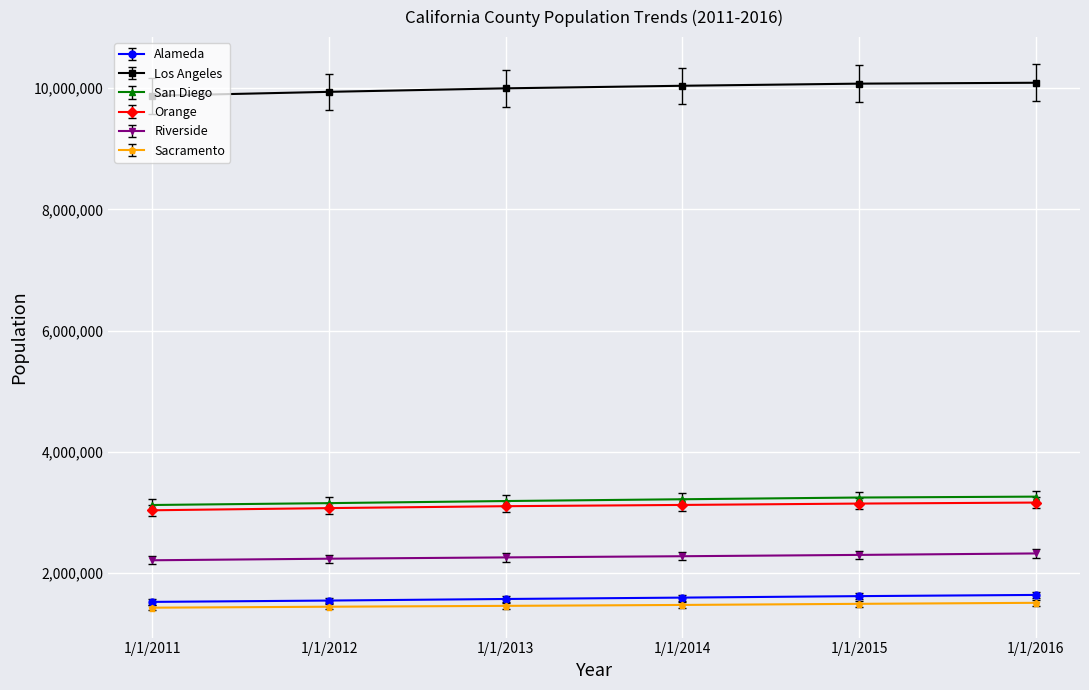

What is the lowest value of the Orange series?

3037811